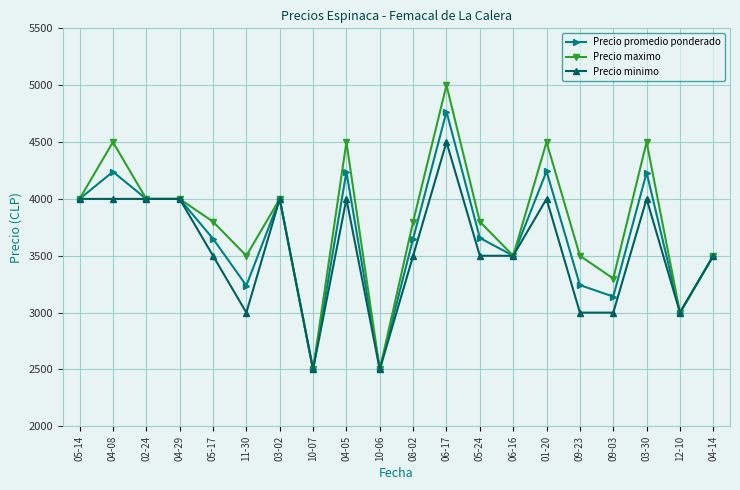

List the series in order of their peak value, lowest first.

Precio minimo, Precio promedio ponderado, Precio maximo